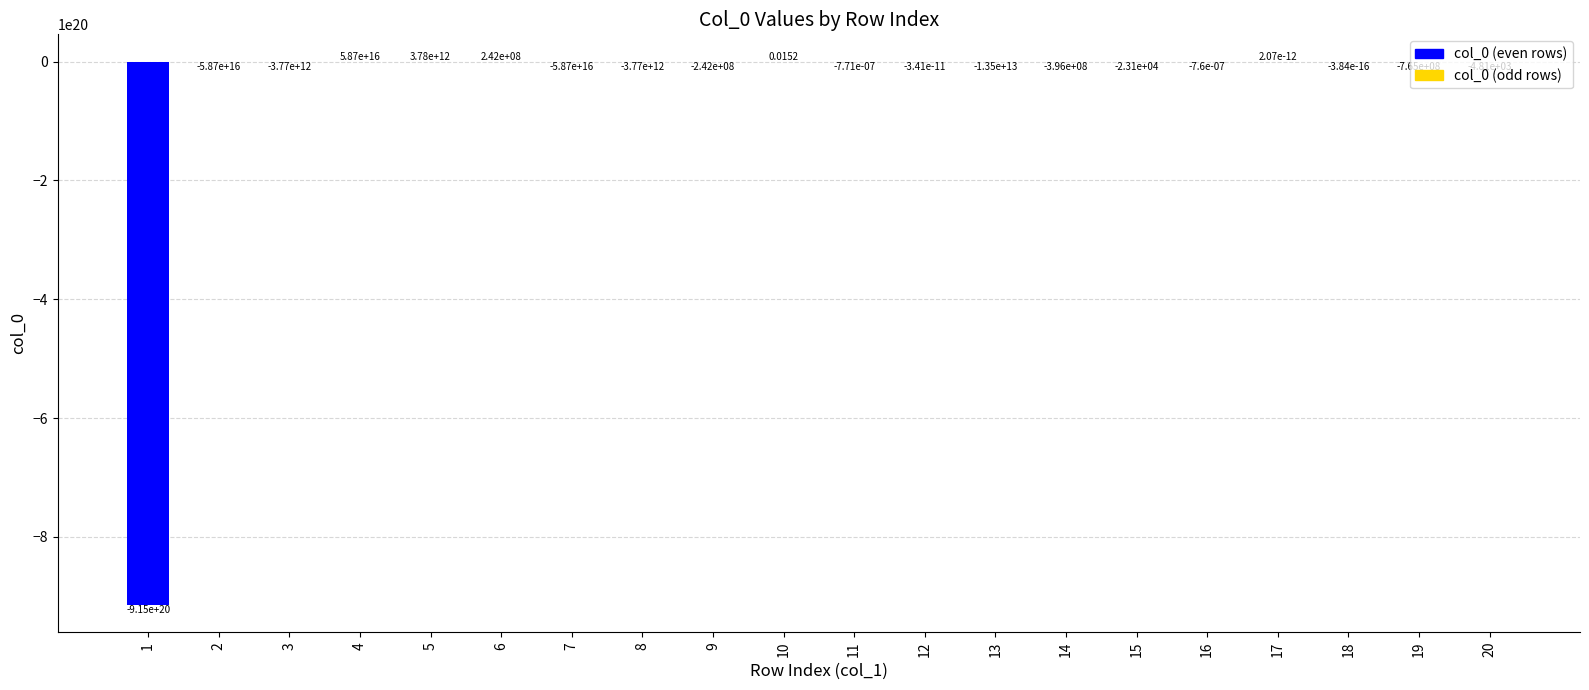

How many categories are shown in the chart?

20